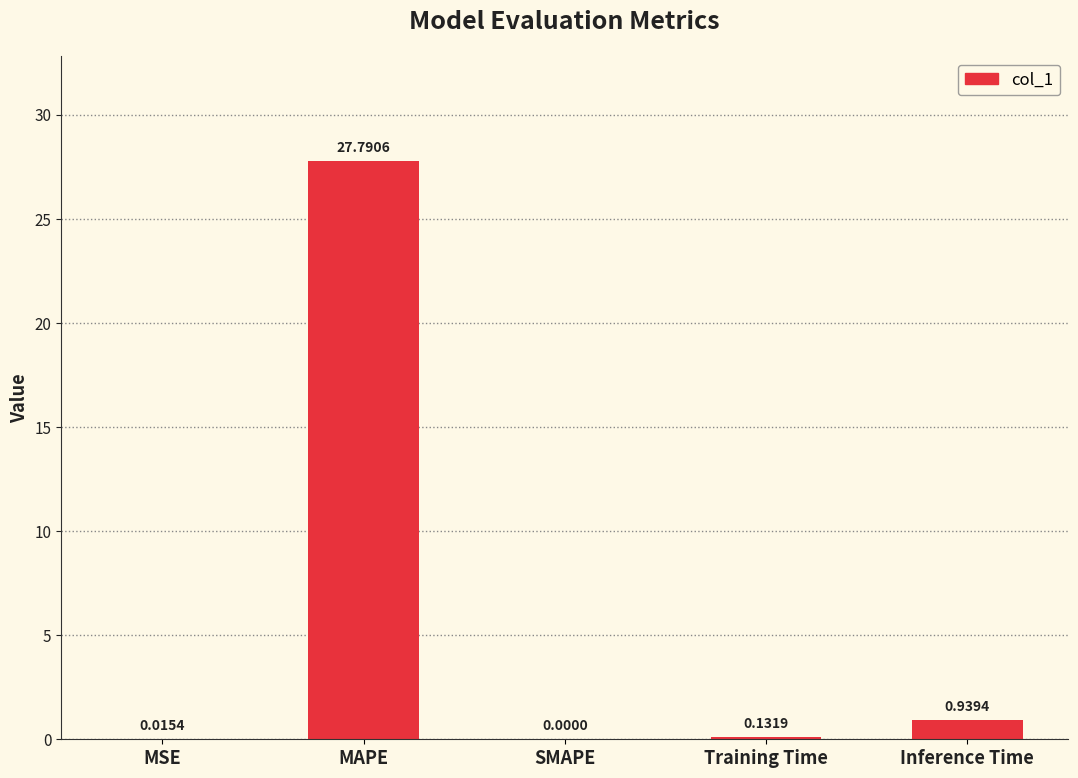

Which label corresponds to the largest value in the chart?

MAPE